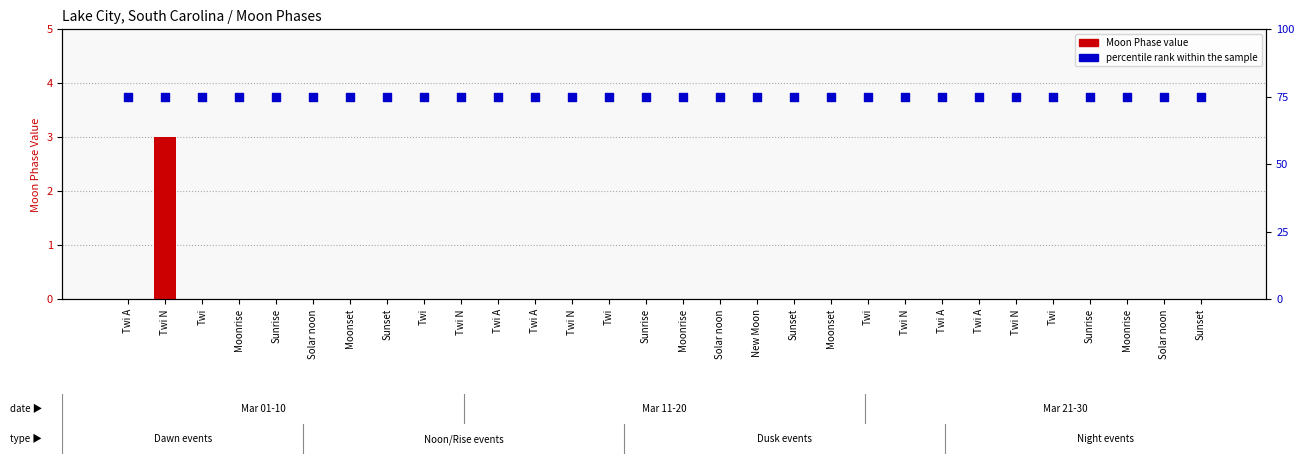

Which series has the largest Y range (max minus min)?

Moon Phases count